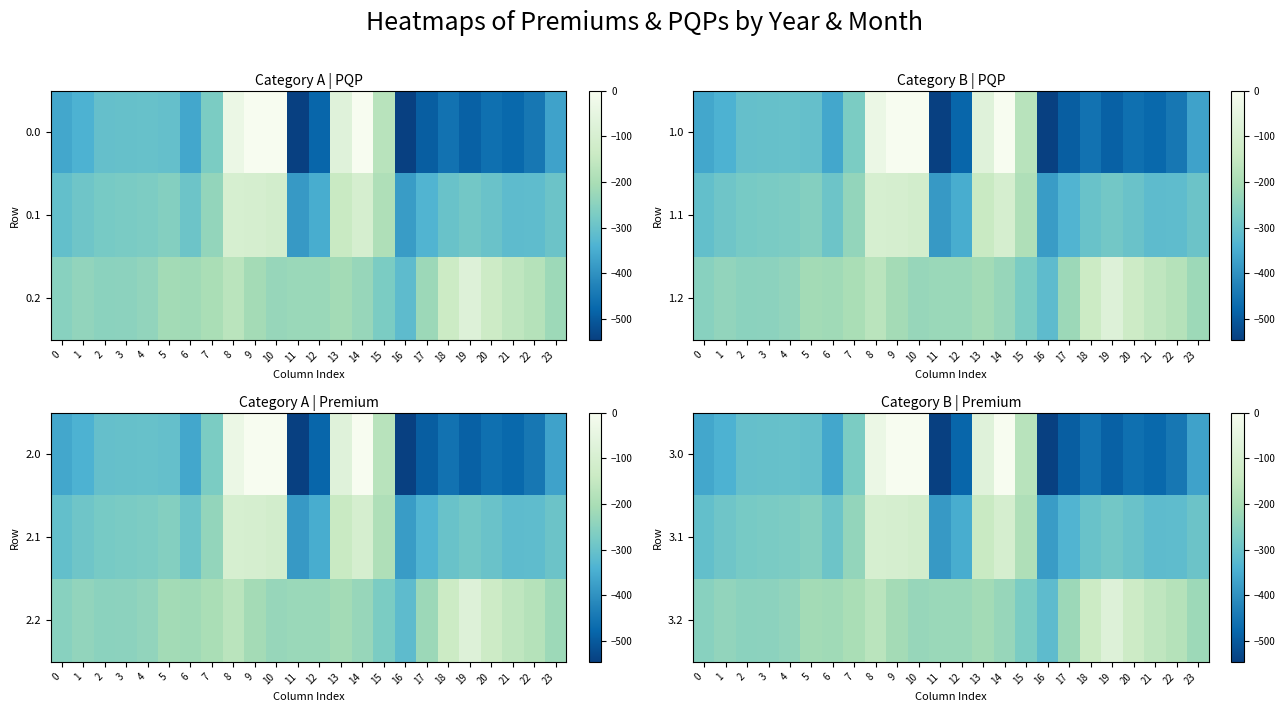

Reading left to right, transcribe all the data shown in this chart.

3.0: 0=-361.8	1=-342.7	2=-306.6	3=-303.3	4=-302.1	5=-306.6	6=-361.9	7=-270.7	8=-35.0	9=0.0	10=0.0	11=-544.3	12=-477.2	13=-70.2	14=-0.3	15=-172.8	16=-545.4	17=-493.8	18=-457.7	19=-487.8	20=-460.9	21=-475.0	22=-446.9	23=-370.4
3.1: 0=-307.1	1=-289.9	2=-277.9	3=-274.2	4=-270.0	5=-259.3	6=-293.0	7=-234.9	8=-102.3	9=-104.8	10=-114.0	11=-384.7	12=-350.8	13=-141.2	14=-105.5	15=-190.4	16=-380.5	17=-336.4	18=-298.9	19=-283.4	20=-297.0	21=-317.4	22=-313.9	23=-295.8
3.2: 0=-252.5	1=-237.1	2=-249.2	3=-245.2	4=-238.0	5=-211.9	6=-216.4	7=-199.0	8=-169.5	9=-209.6	10=-228.0	11=-225.2	12=-224.3	13=-212.2	14=-228.9	15=-270.7	16=-316.7	17=-223.6	18=-135.3	19=-78.2	20=-133.1	21=-159.8	22=-180.9	23=-221.3